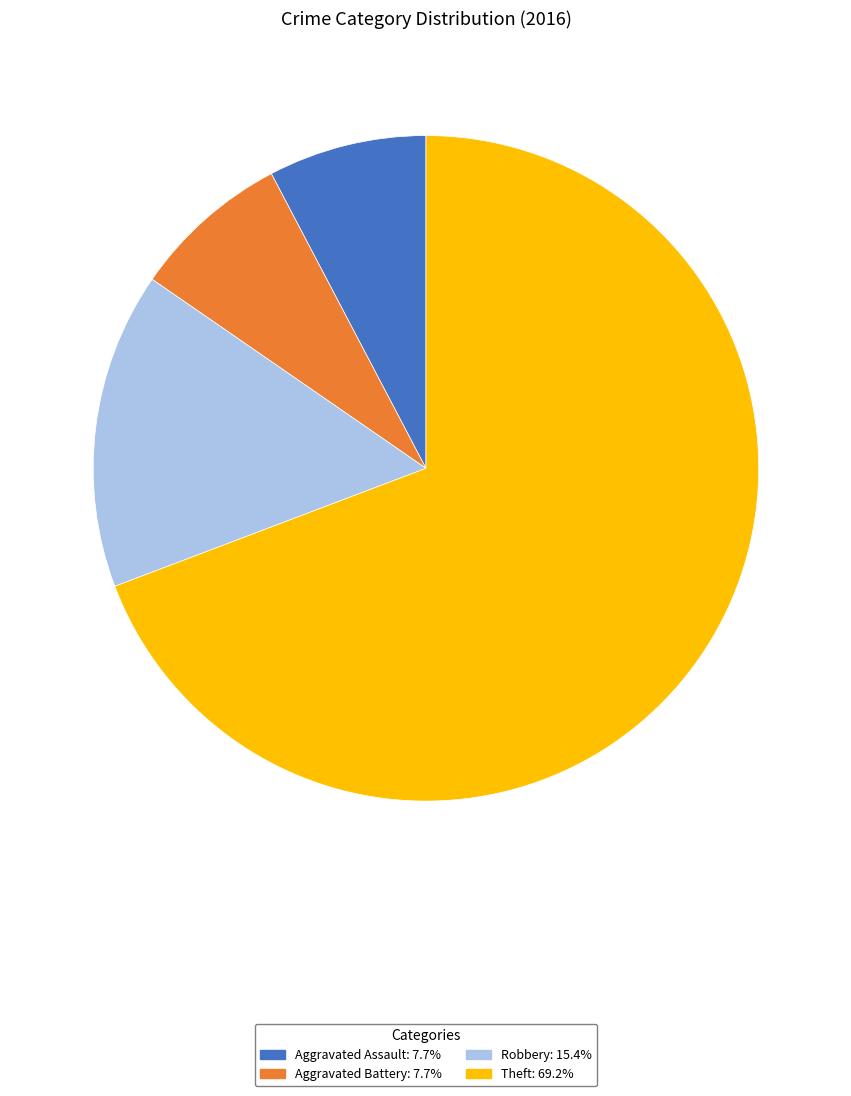

How many segments does this pie chart have?

4